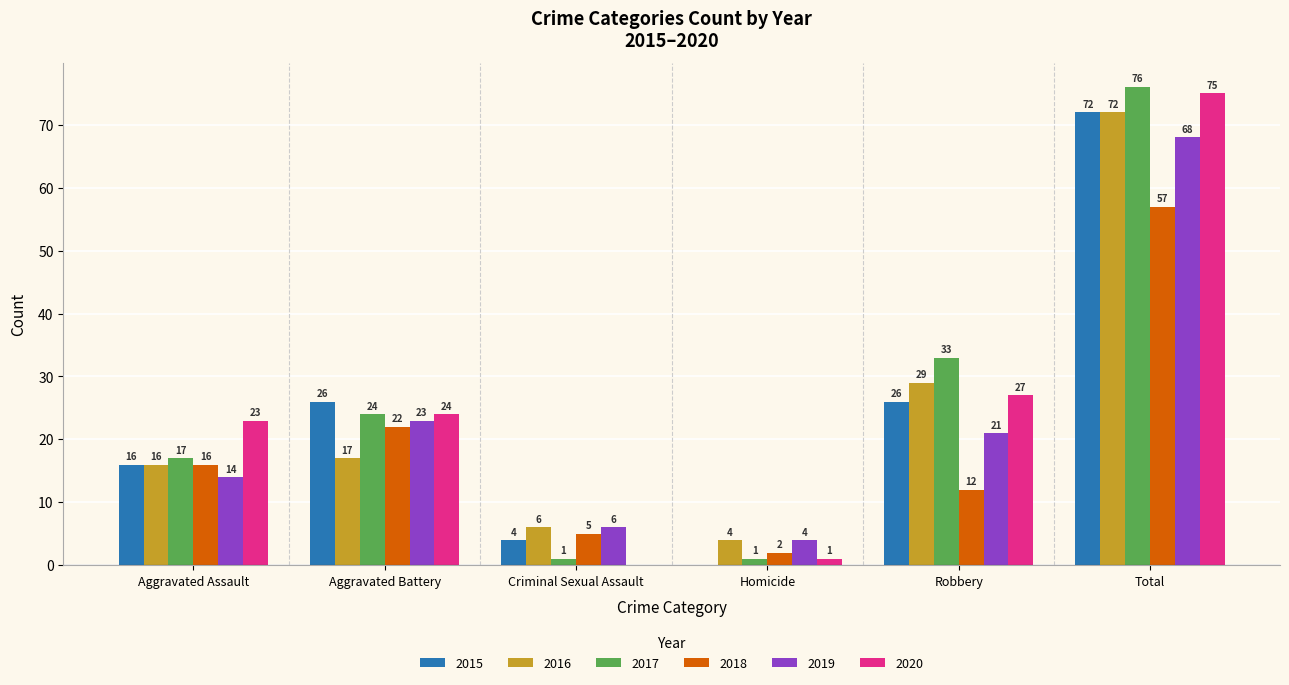

Are the bars grouped side by side (vs. stacked)?

Yes